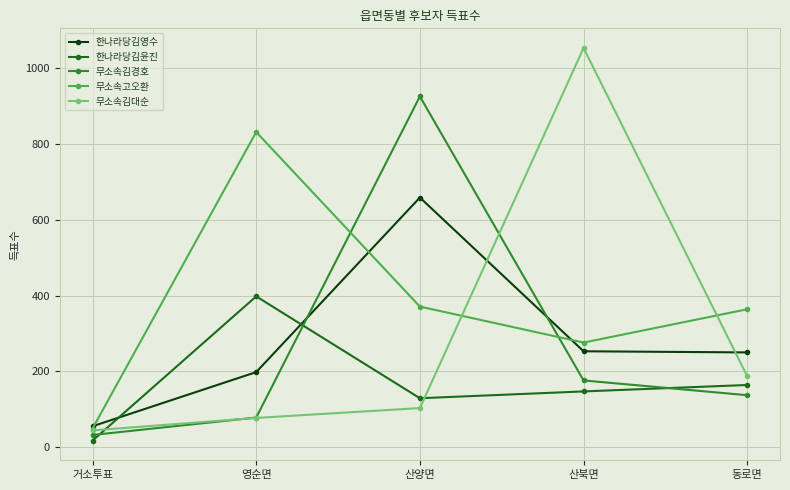

What is the sum of all 무소속김대순 values?

1465